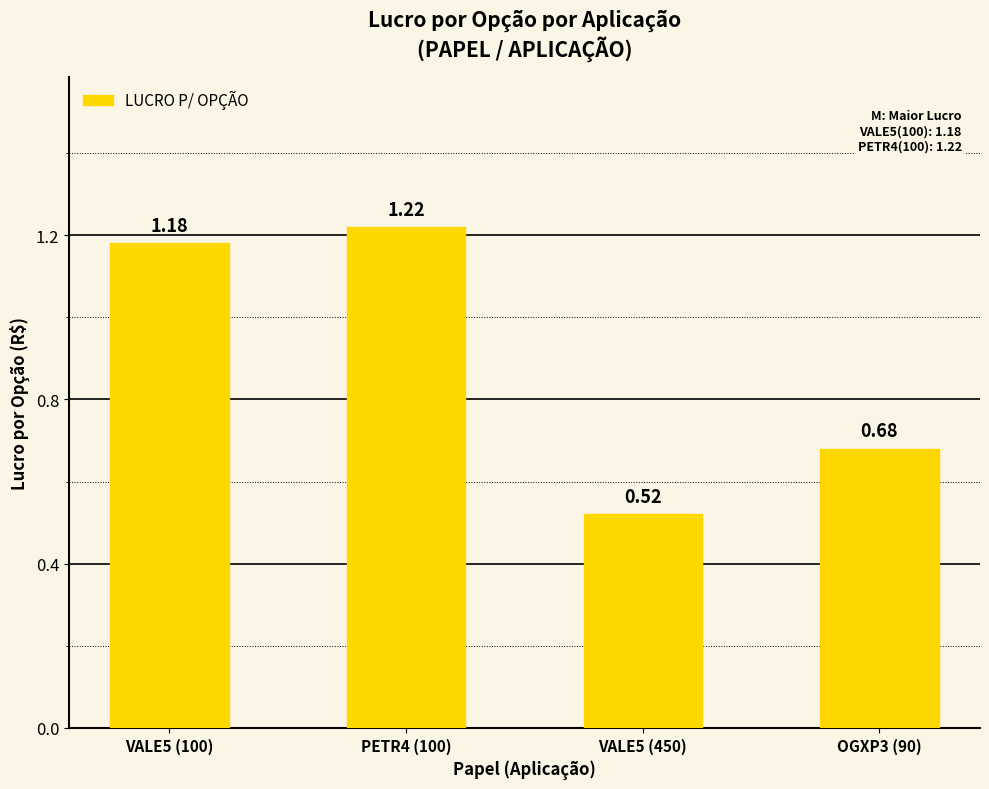

How many distinct data groups are displayed?

1